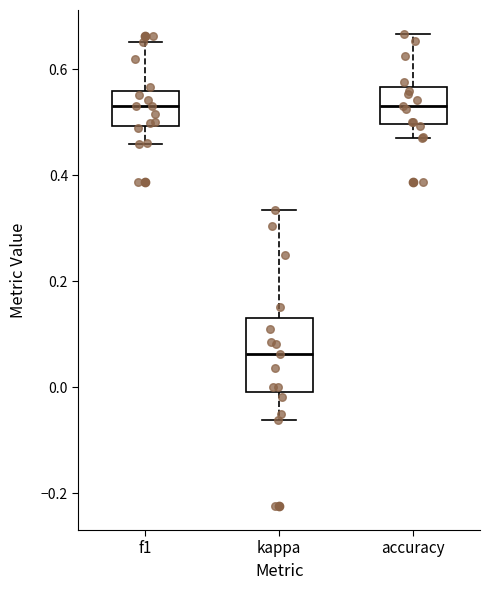

Where does the upper whisker of the box for accuracy end on the y-axis? The values are not printed on the chart, so give them approximately, as read against the axis.

0.66